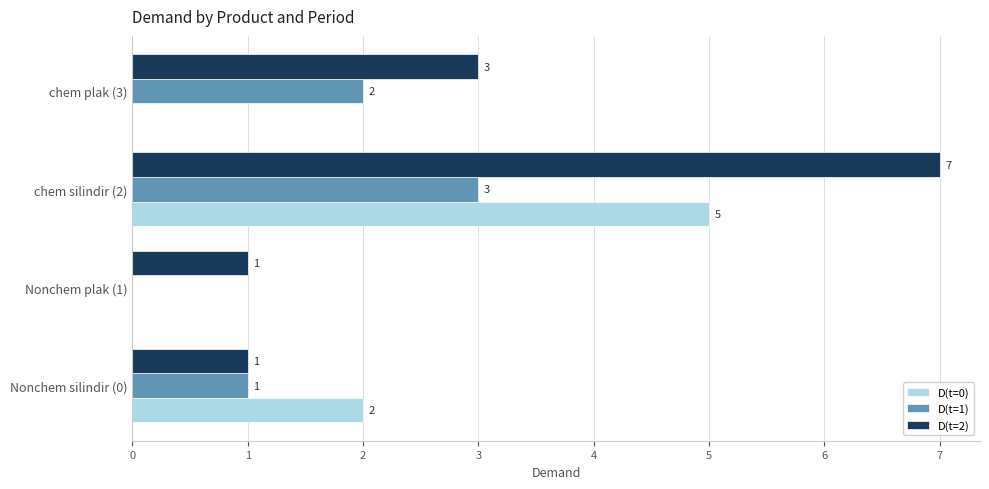

Where is D(t=0) nearest to the value 2?

Nonchem silindir (0)